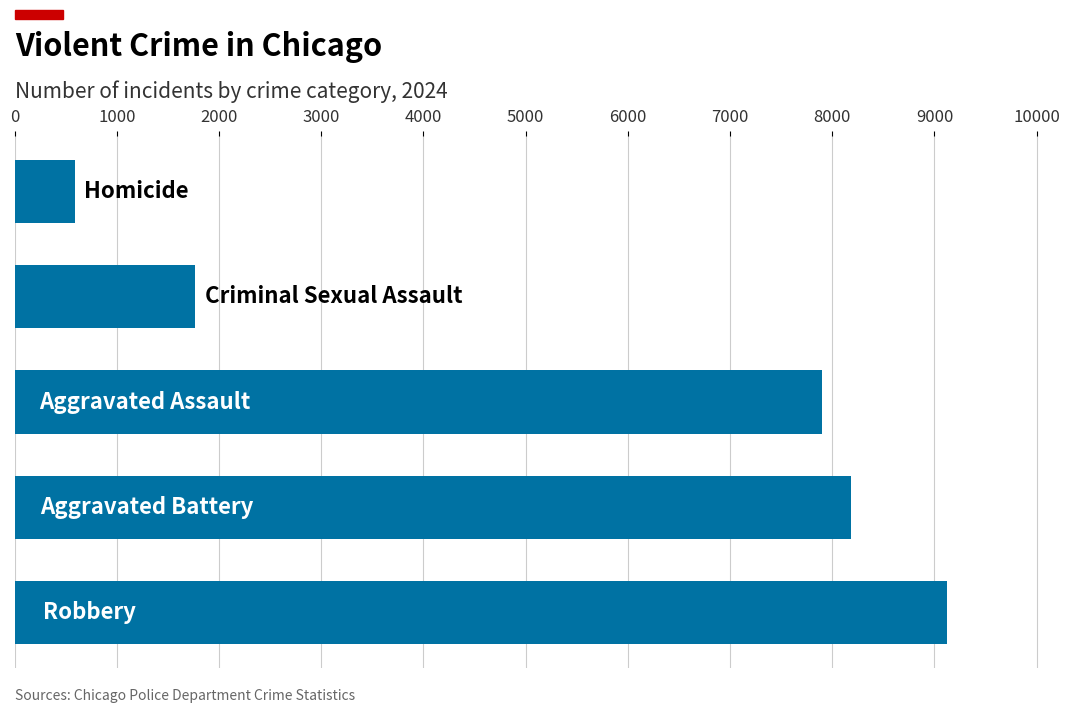

What is the sum of all values?

27558